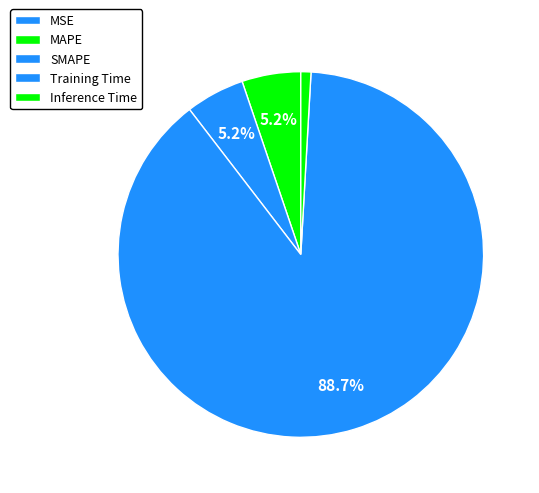

Which slice is the largest?

Training Time